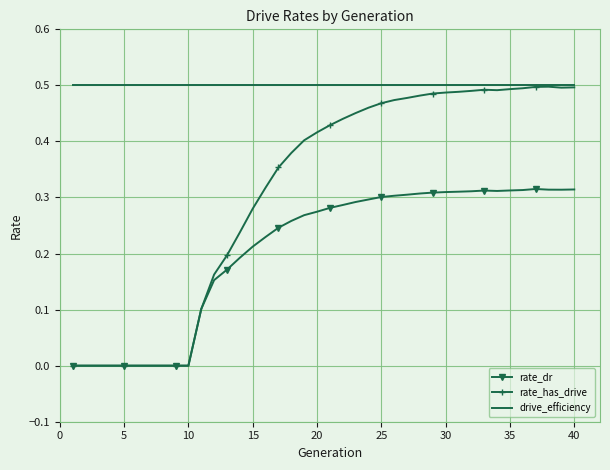

Rank the series by their average value, from lowest to highest.

rate_dr, rate_has_drive, drive_efficiency